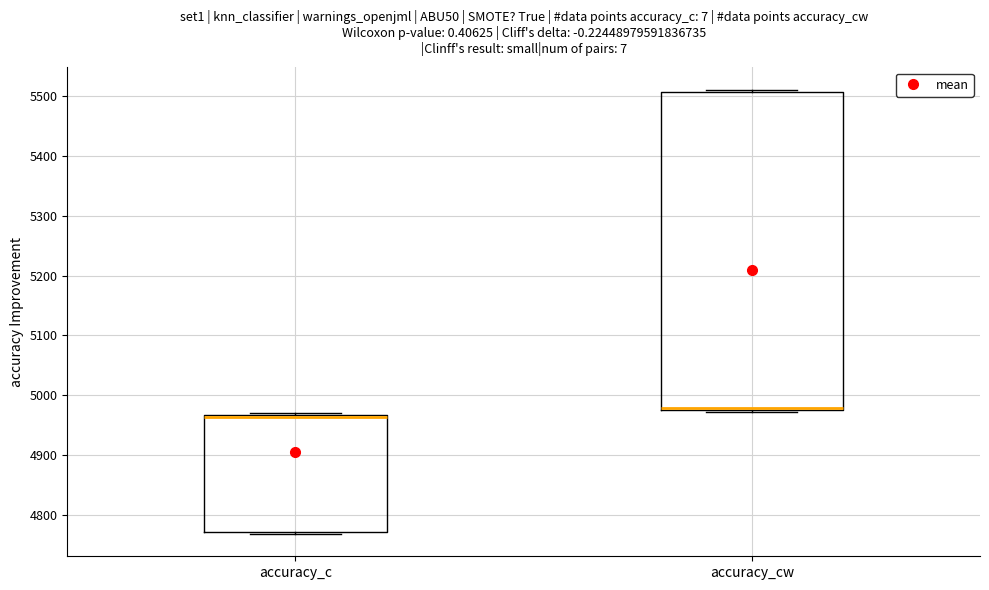

Where is the lower edge of the box for accuracy_cw on the y-axis? The values are not printed on the chart, so give them approximately, as read against the axis.

4980